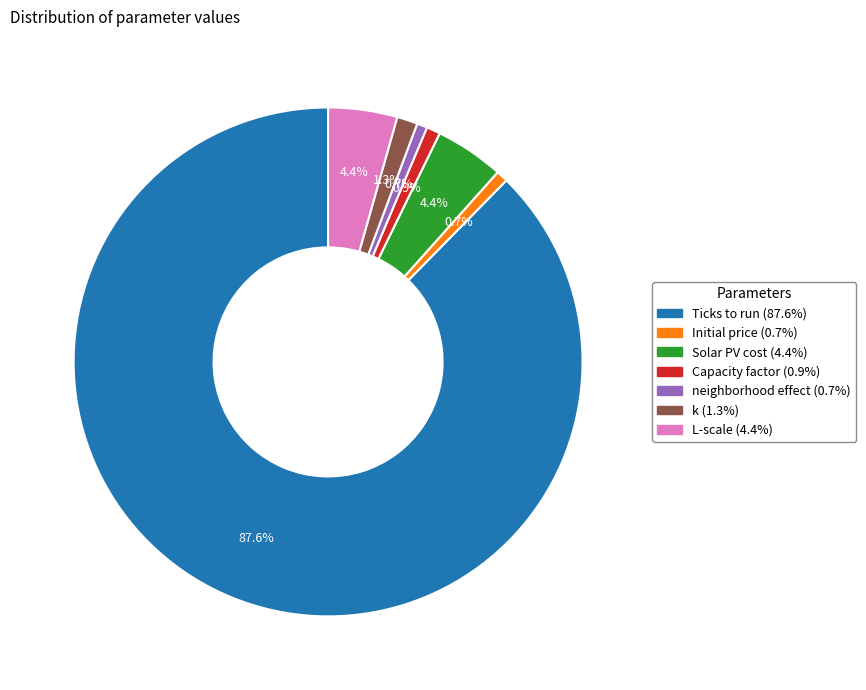

Is the sum of k and Ticks to run greater than half?

Yes